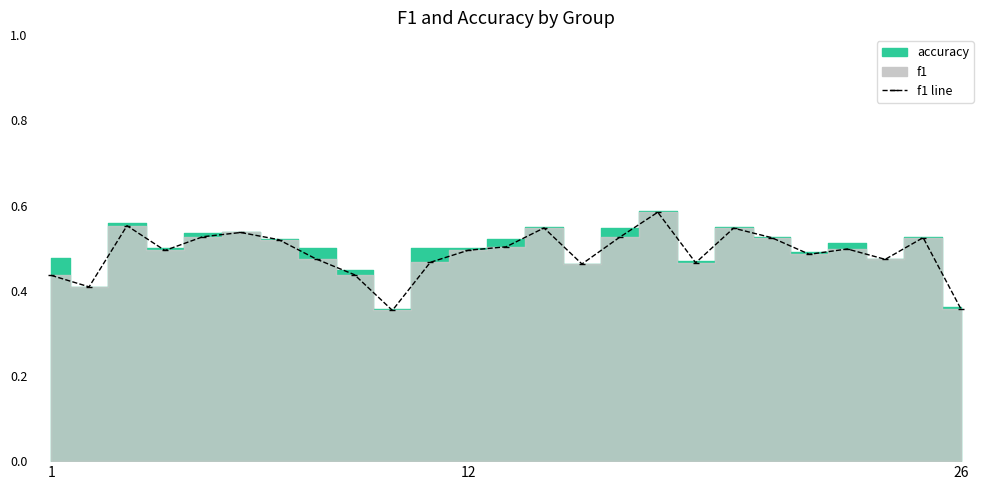

How many lines are shown in the chart?

1